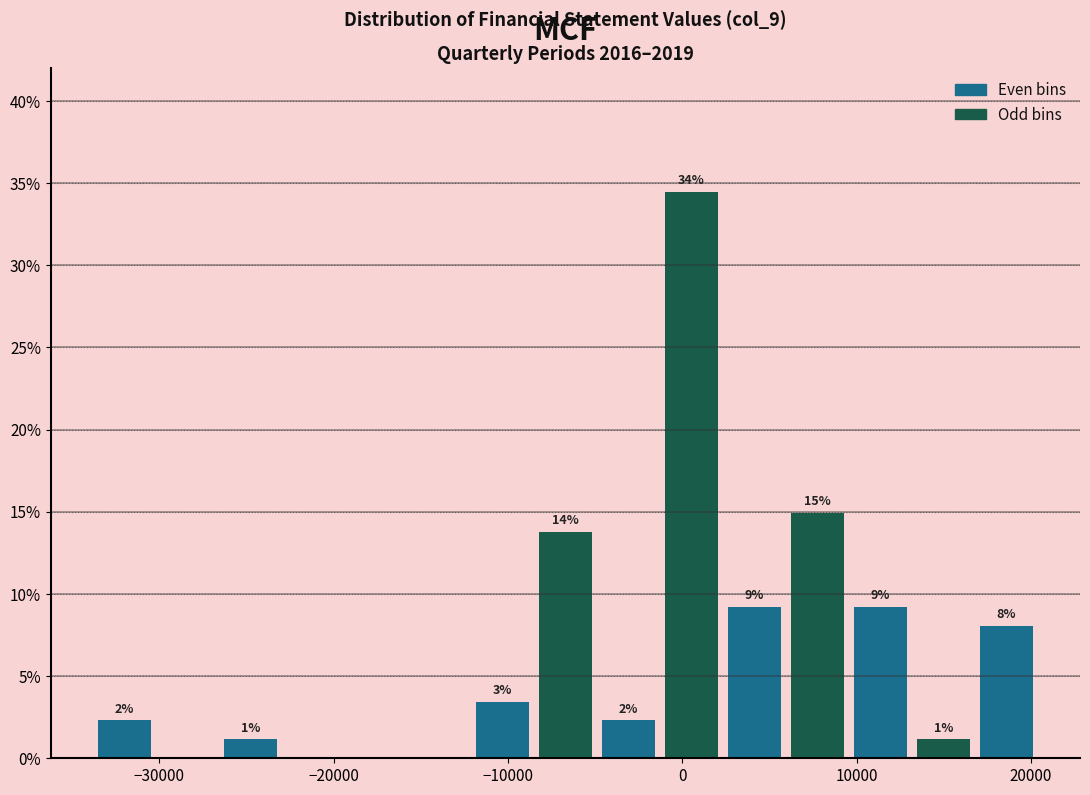

Read against the x-axis, roughly where is the centre of the tallest bar?

1000